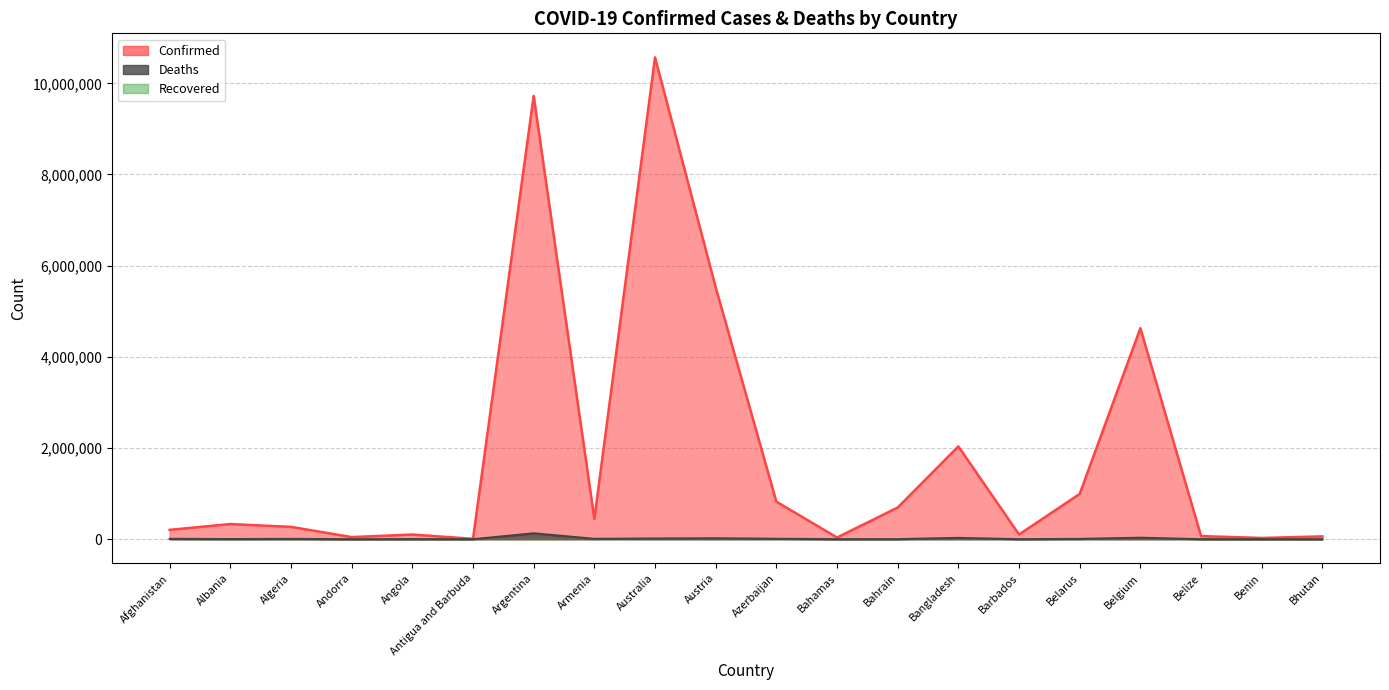

Between Bahrain and Azerbaijan, which is larger?

Azerbaijan